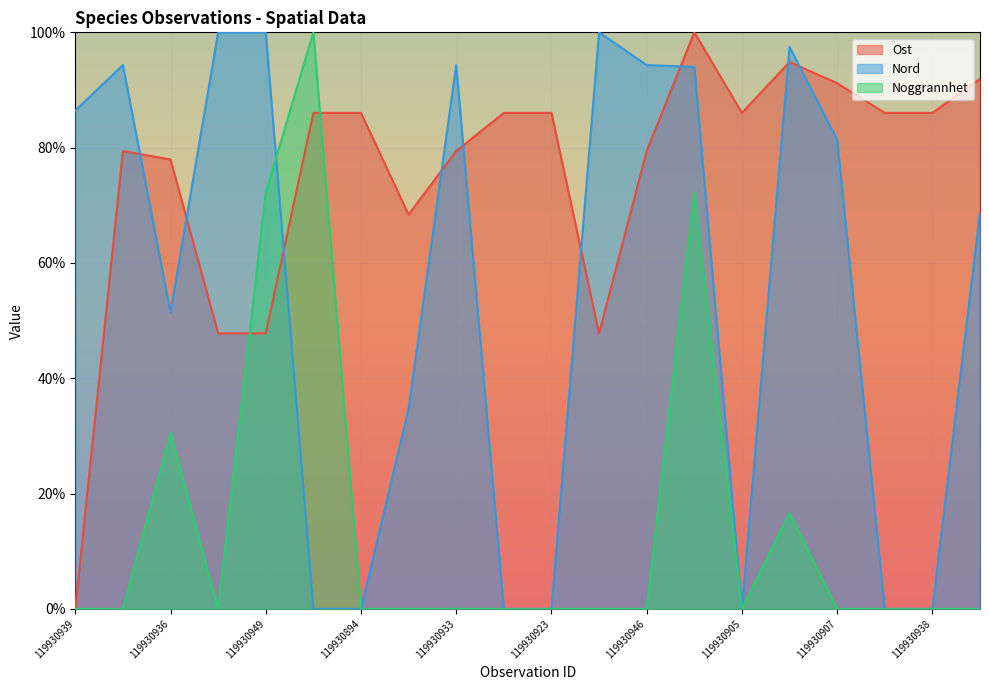

Is it true that Nord equals 0.0 at 119930921?

True